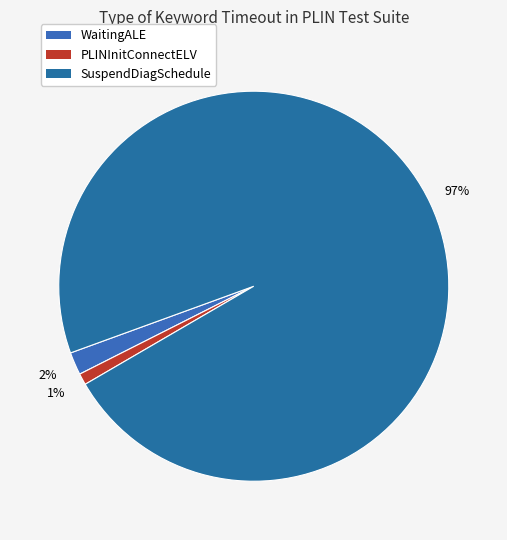

Count the number of slices in the pie.

3